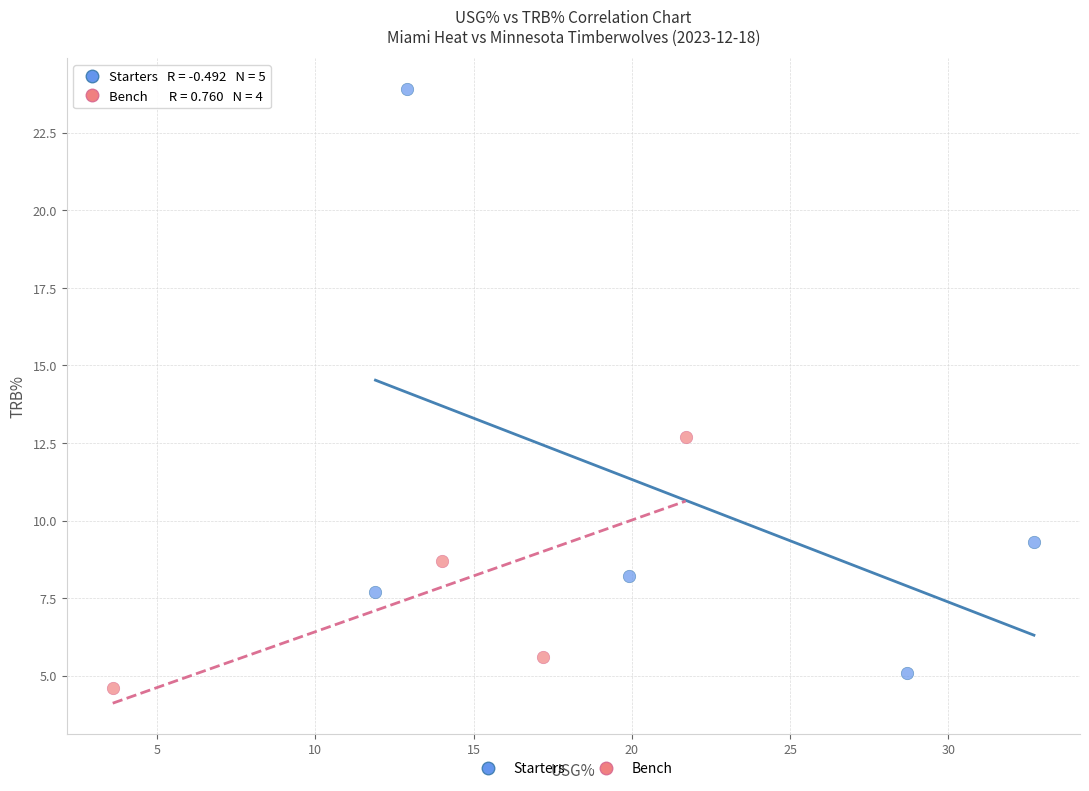

Which series has the largest Y range (max minus min)?

Starters